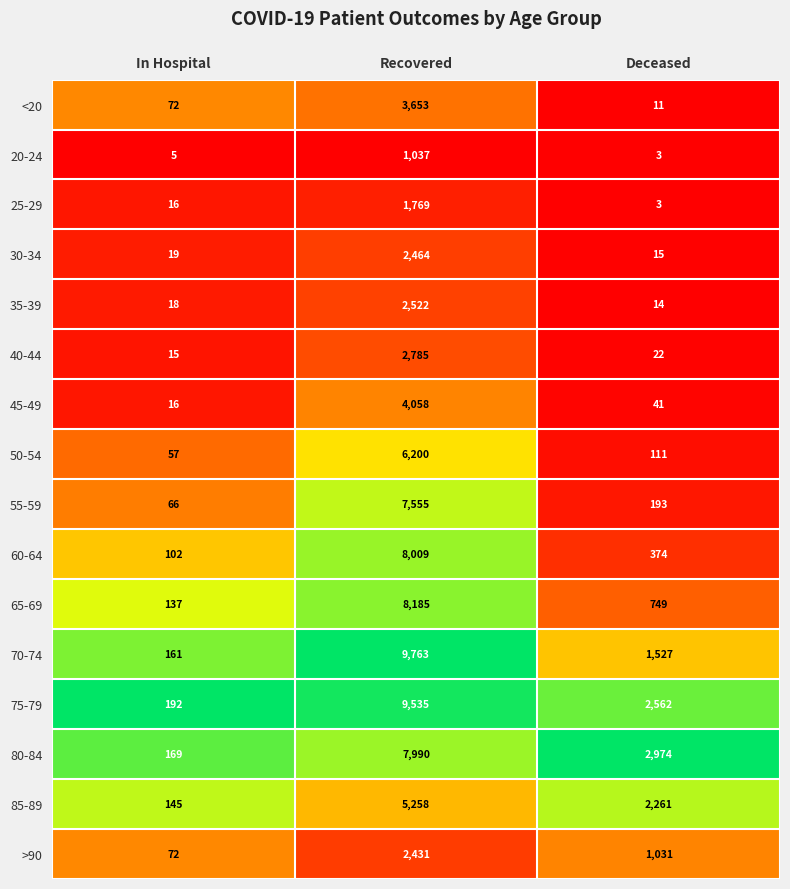

List the series in order of their peak value, highest first.

70-74, 75-79, 65-69, 60-64, 80-84, 55-59, 50-54, 85-89, 45-49, <20, 40-44, 35-39, 30-34, >90, 25-29, 20-24